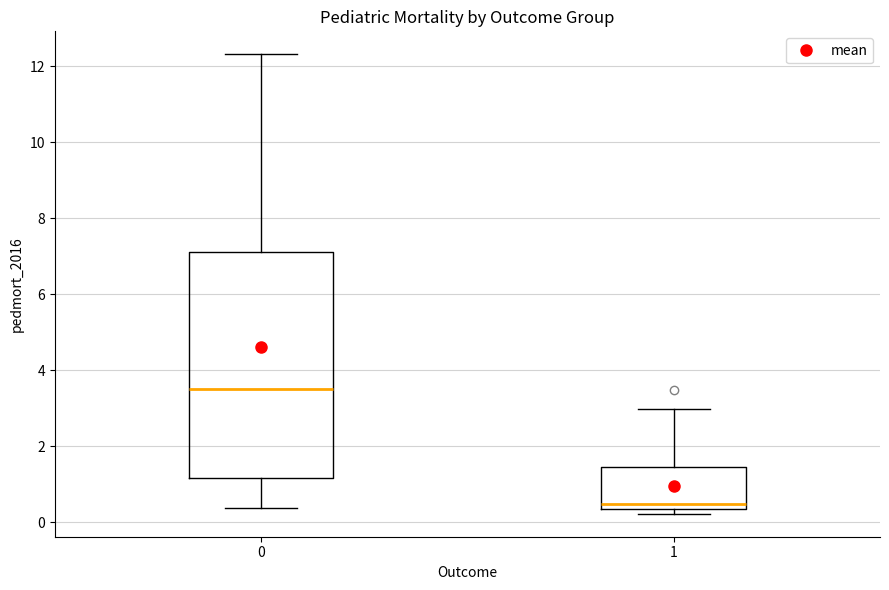

Reading left to right, read every box against the y-axis: the position of its median line, the range the box covers, and the ends of its whiskers. The values are not printed on the chart, so give them approximately, as read against the axis.

0: median 3.6, box 1.2 to 7.2, whiskers 0.4 to 12.4
1: median 0.4 (just above the box's lower edge), box 0.4 to 1.4, whiskers 0.2 to 3.0